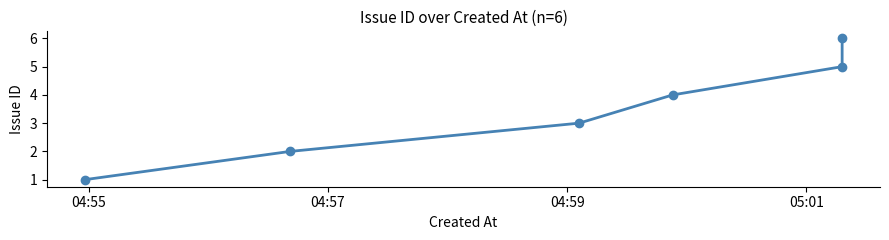

Which label corresponds to the smallest value in the chart?

04:55